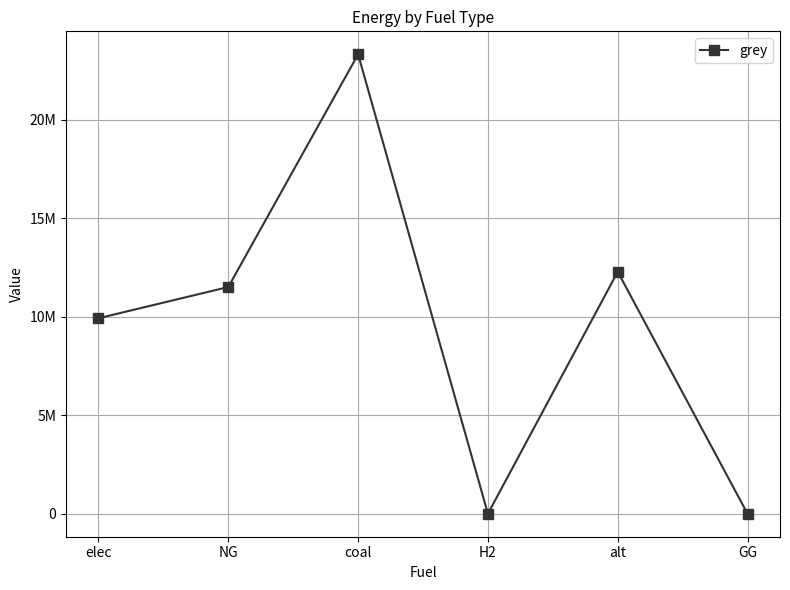

Which label corresponds to the smallest value in the chart?

H2